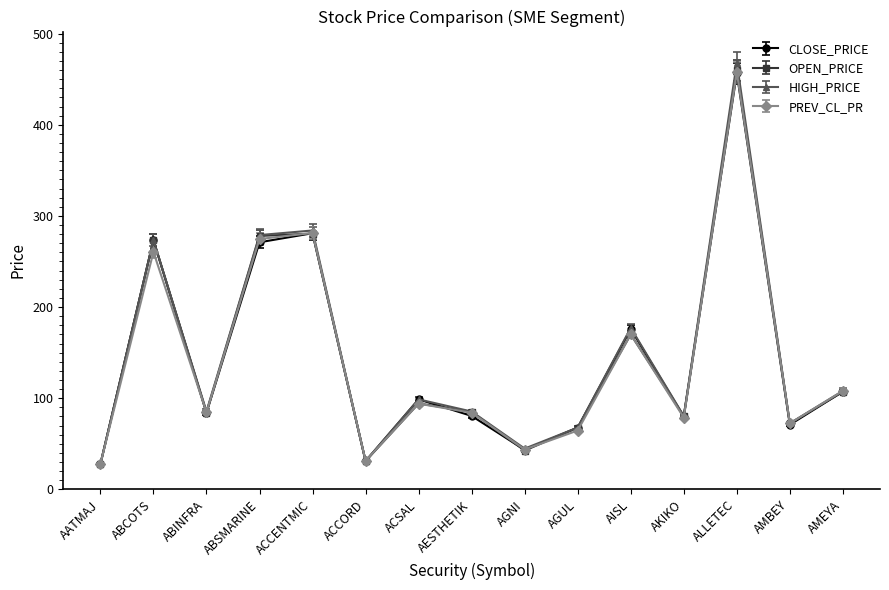

What are all the series names shown in the legend?

CLOSE_PRICE, OPEN_PRICE, HIGH_PRICE, PREV_CL_PR